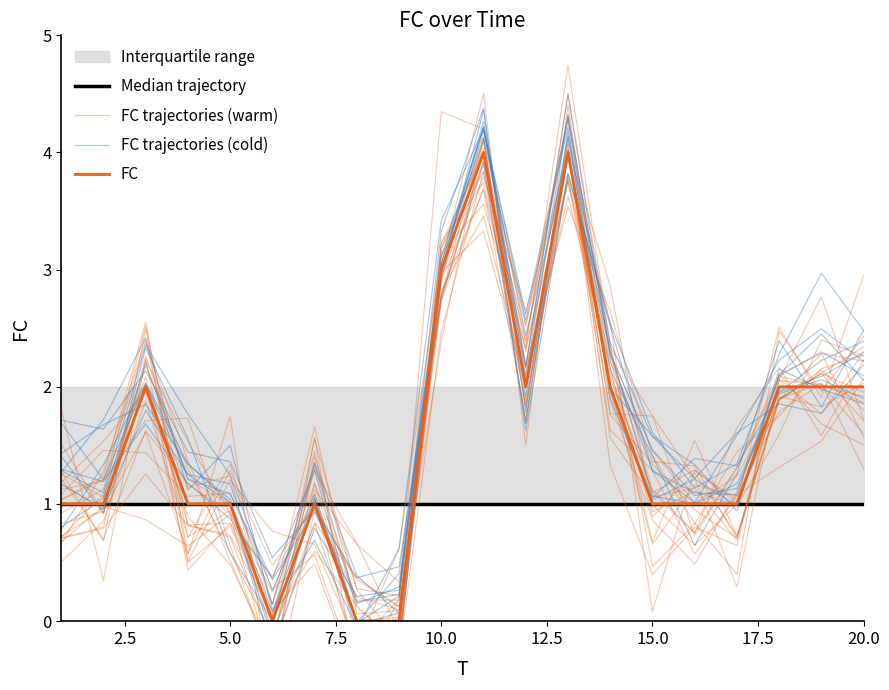

Between 2.5 and 15.0, which series saw the biggest shift?

FC trajectories (warm)